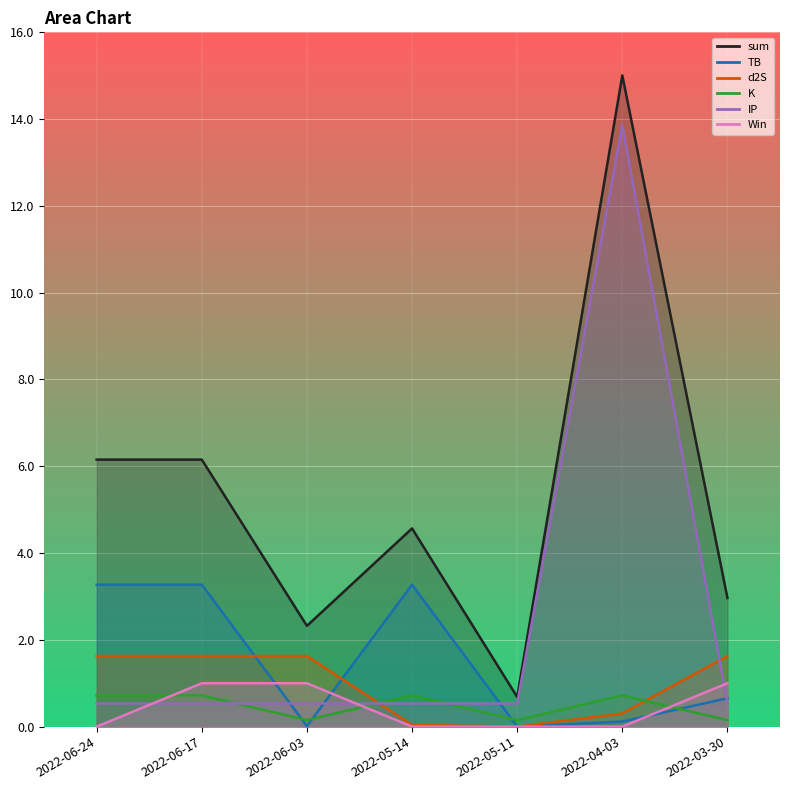

What is the sum of all K values?

3.3